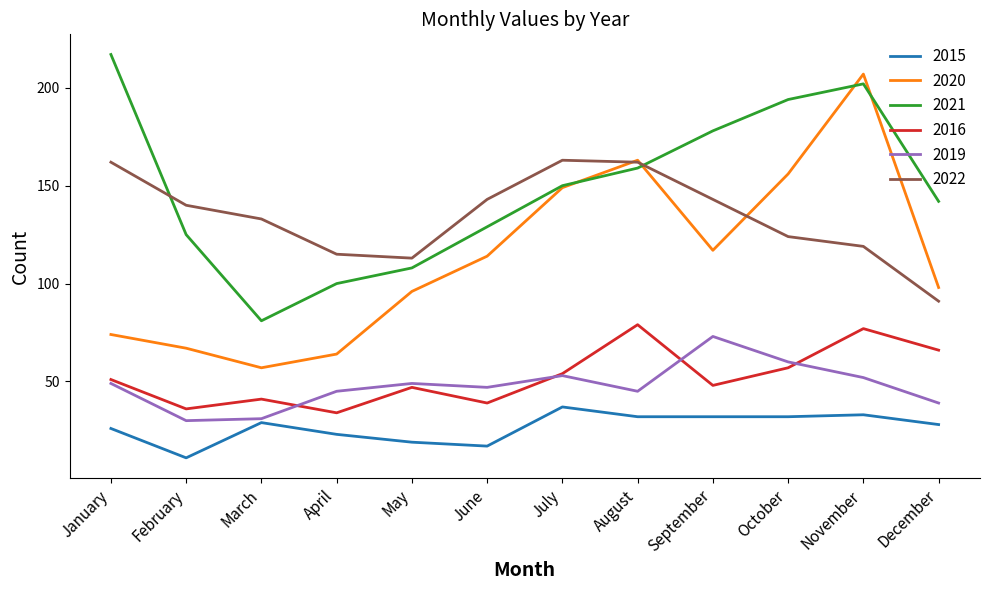

At which category does 2015 reach its first local peak?

March